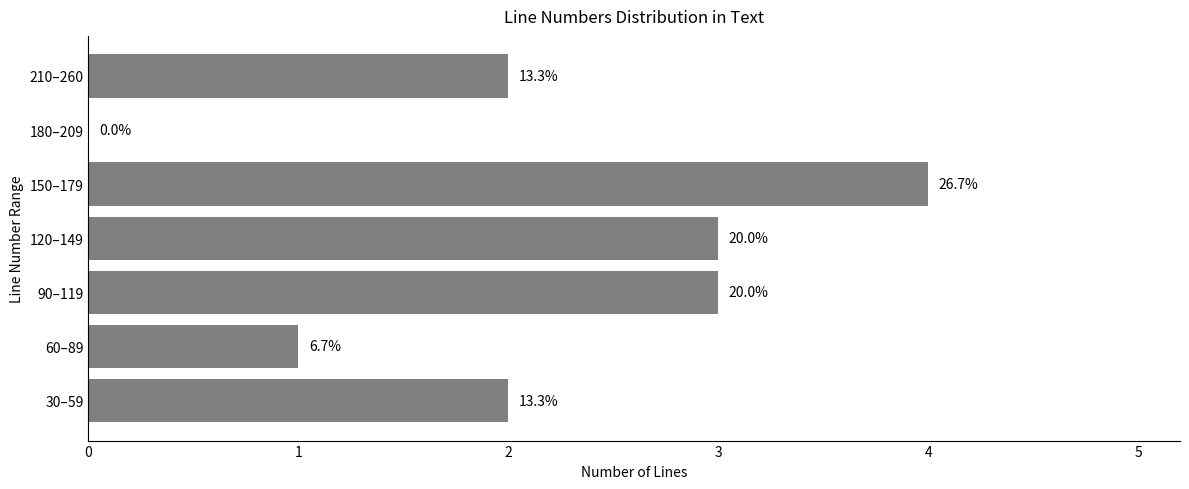

Are the bars horizontal?

Yes